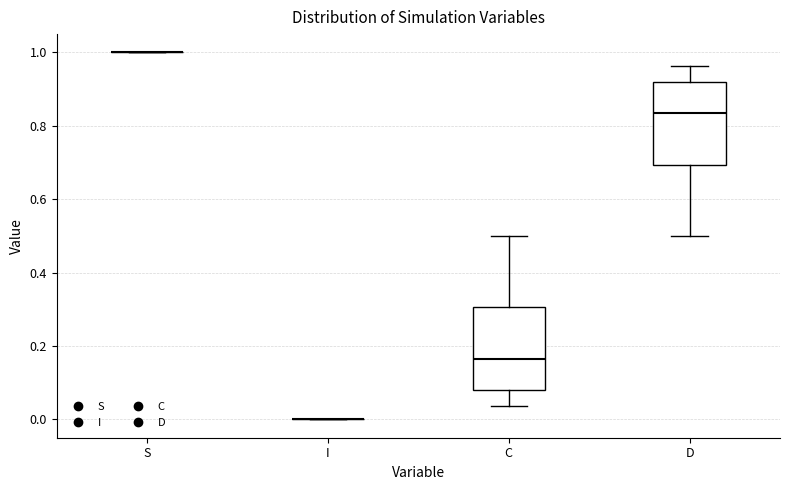

Reading left to right, read every box against the y-axis: the position of its median line, the range the box covers, and the ends of its whiskers. The values are not printed on the chart, so give them approximately, as read against the axis.

S: box collapsed to a line at 1.00, whiskers 1.00 to 1.00
I: box collapsed to a line at 0.00, whiskers 0.00 to 0.00
C: median 0.16, box 0.08 to 0.30, whiskers 0.04 to 0.50
D: median 0.84, box 0.70 to 0.92, whiskers 0.50 to 0.96